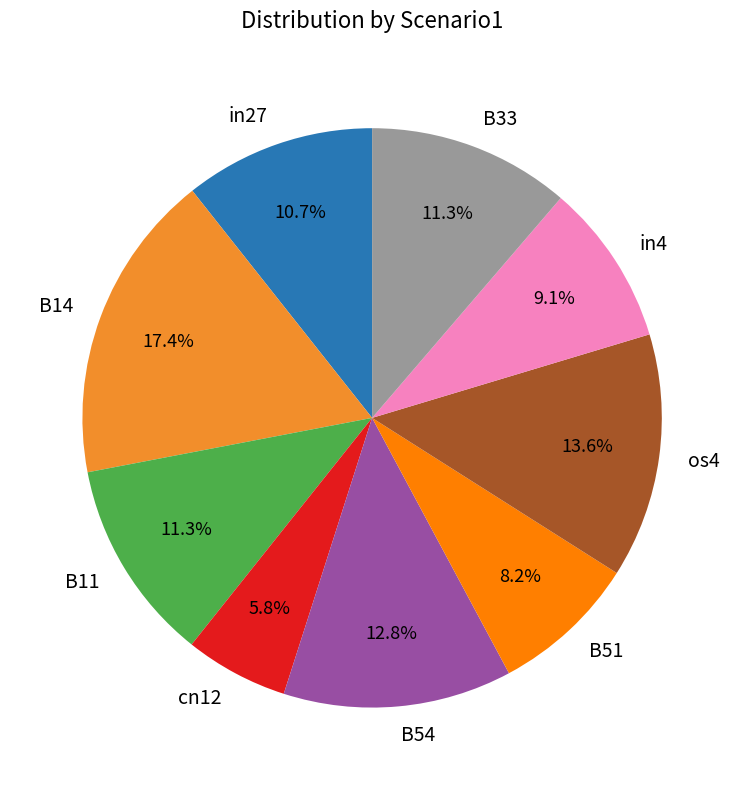

Which has a higher value, B54 or os4?

os4